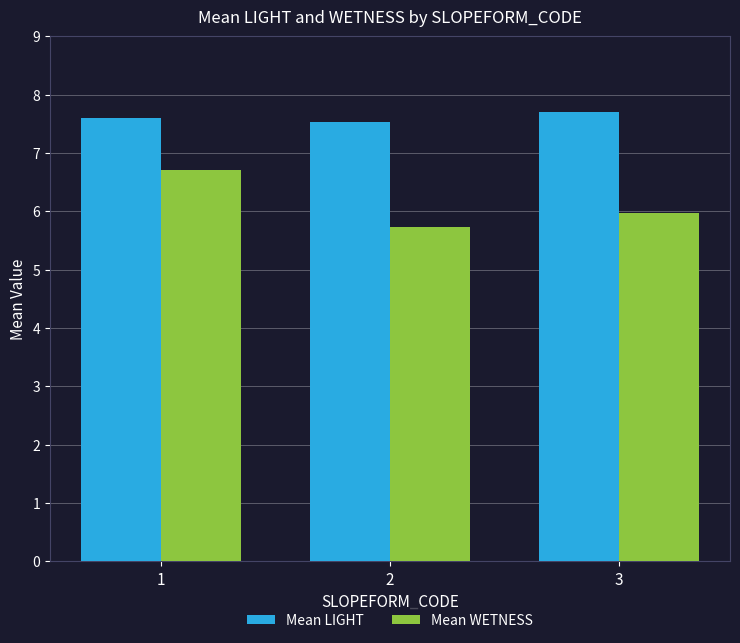

How many distinct data groups are displayed?

2